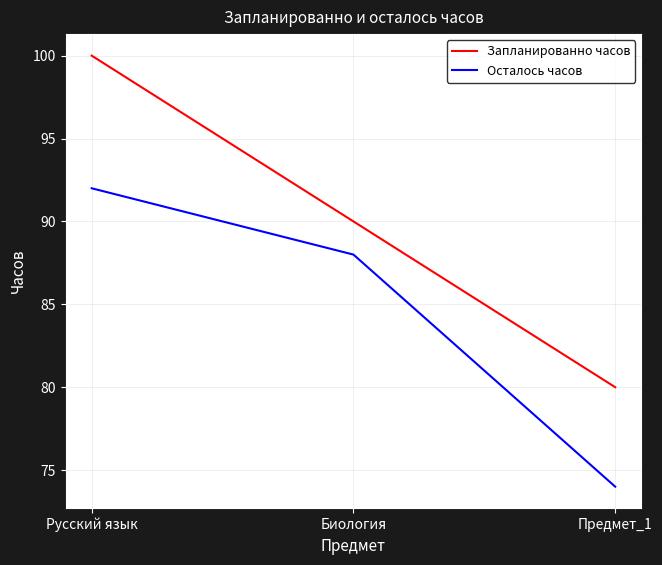

What is the average value of the Запланированно часов series?

90